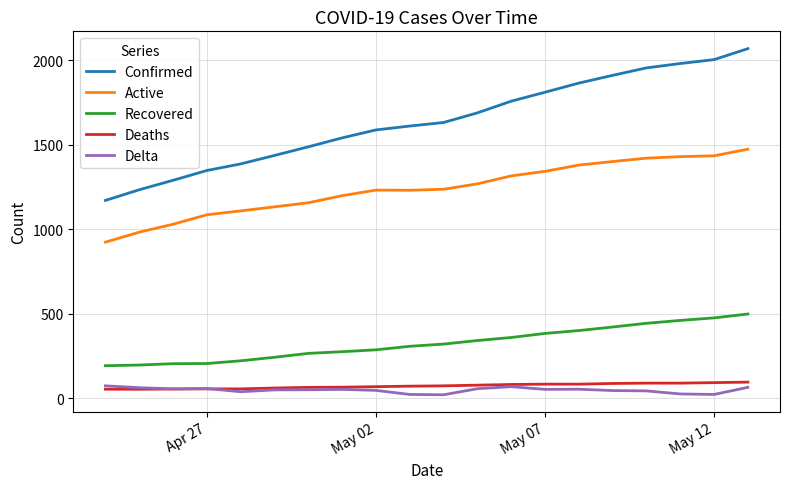

What are all the series names shown in the legend?

Confirmed, Active, Recovered, Deaths, Delta